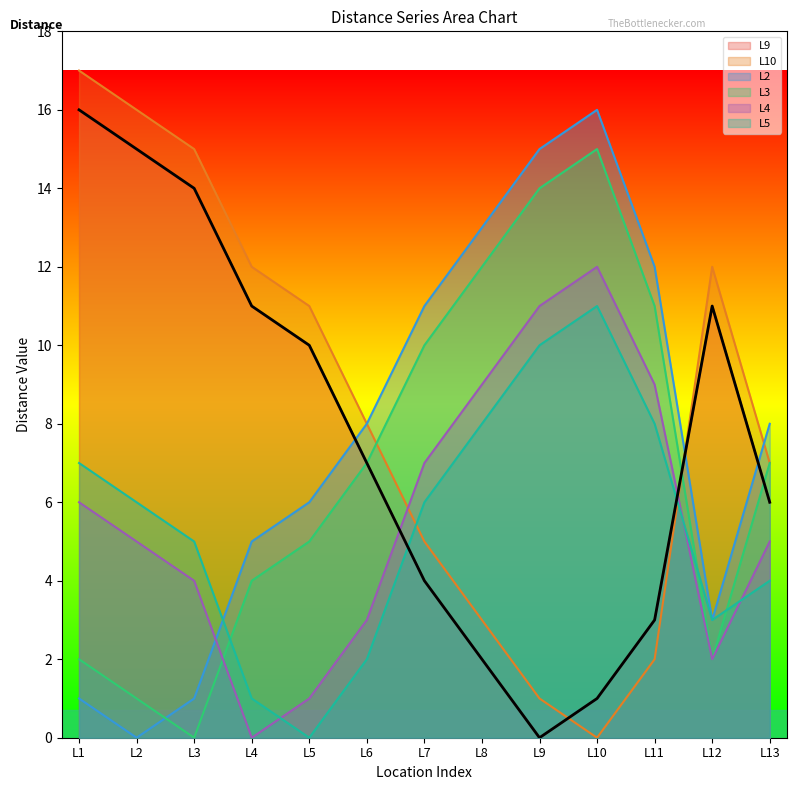

Is it true that L9 equals 4 at L3?

False